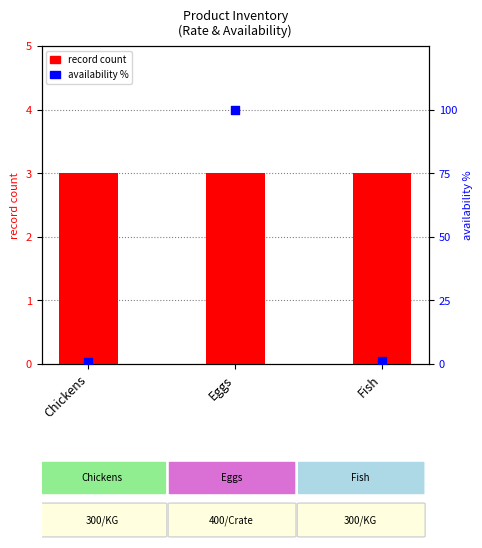

What are all the series names shown in the legend?

record count, availability %